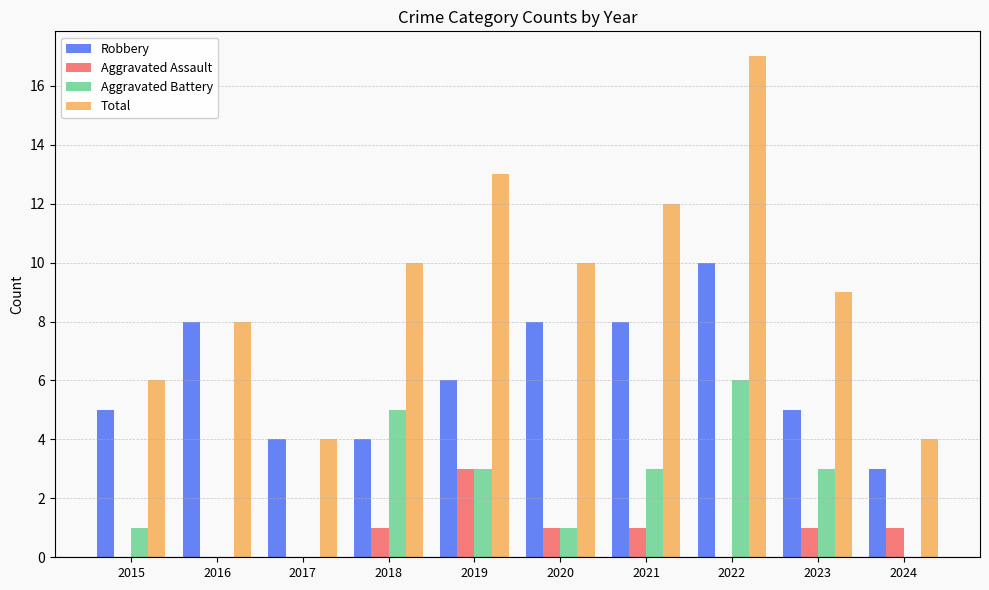

The Aggravated Battery series shows 3 at 2021. True or false?

True